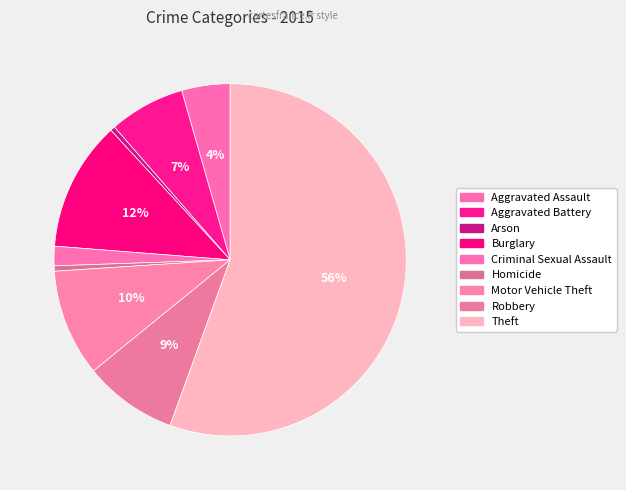

Do Homicide and Criminal Sexual Assault together represent more than half of the pie?

No